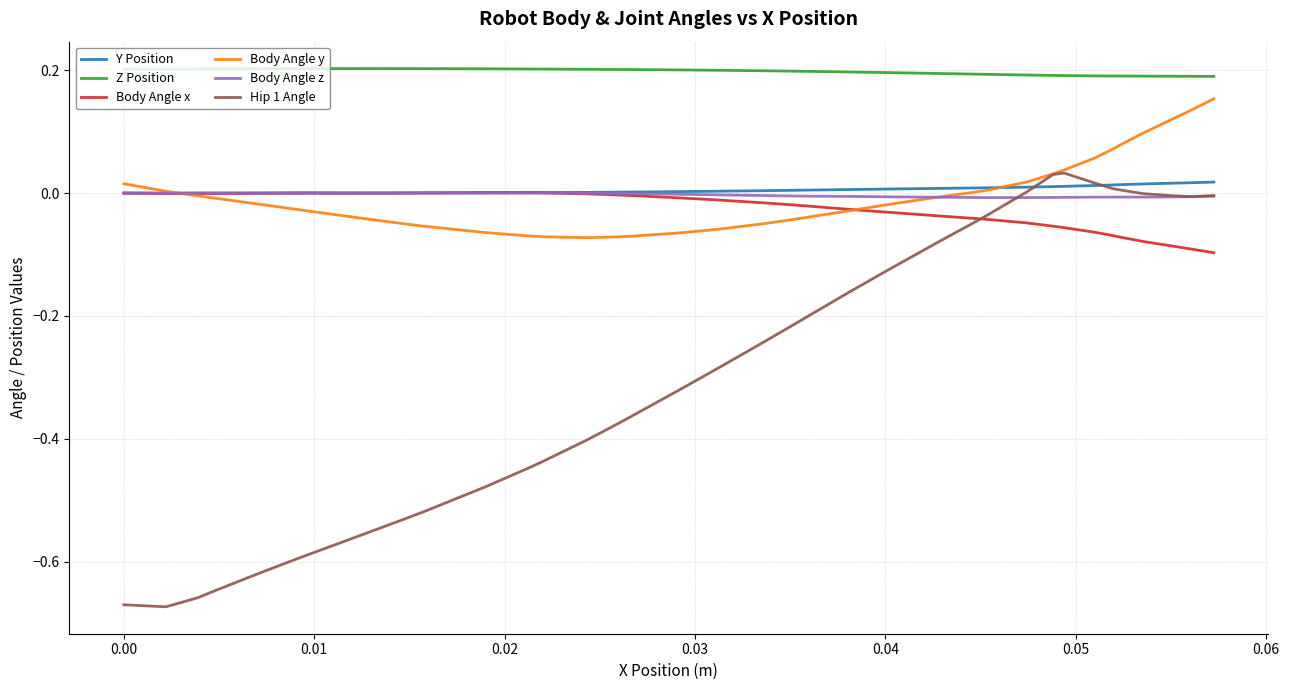

True or false: Body Angle y and Z Position cross at least once.

False